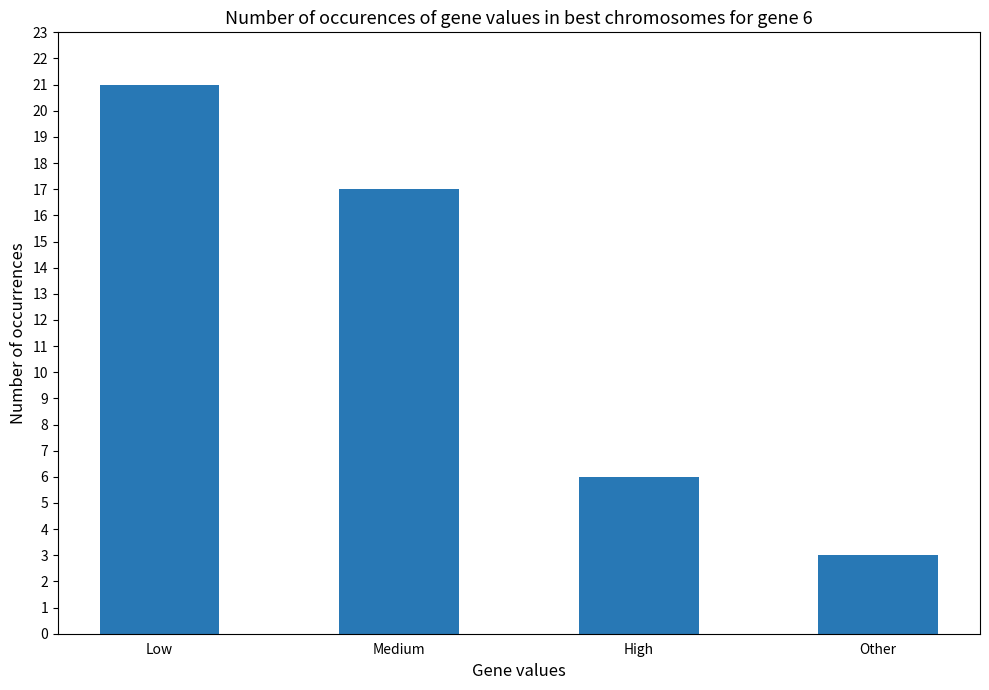

Reading left to right, extract all data points from this chart.

21	17	6	3